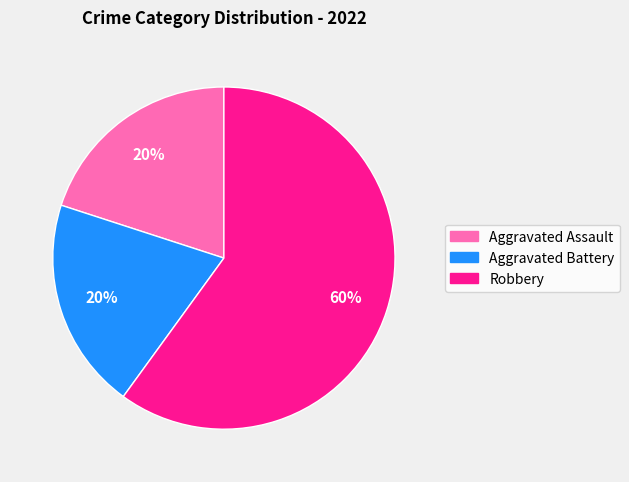

How many slices are in this pie chart?

3